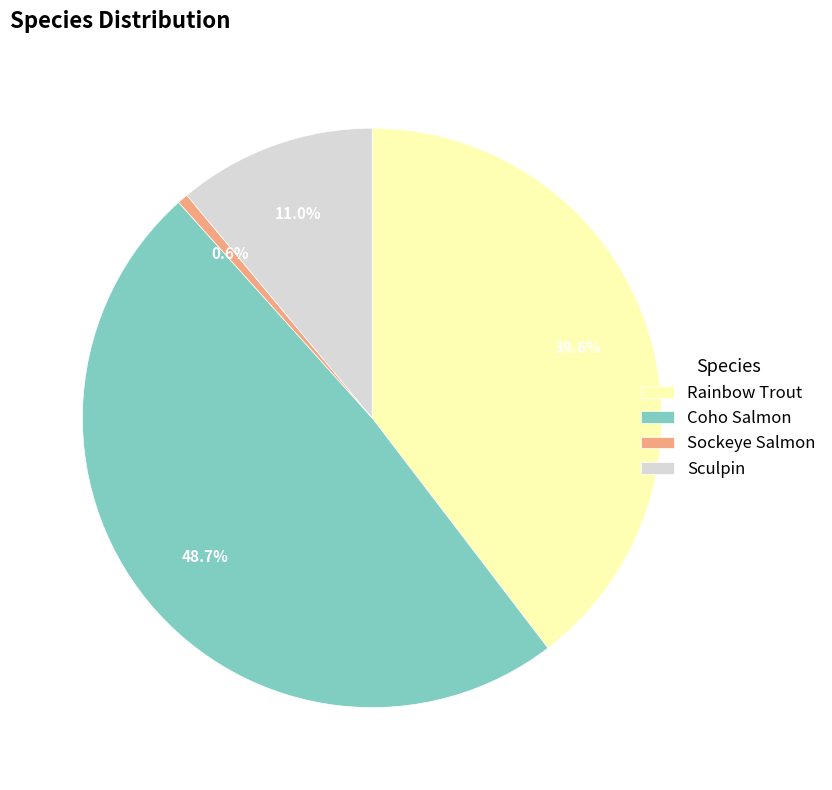

To the nearest percent, what percentage of the pie is Rainbow Trout?

40%